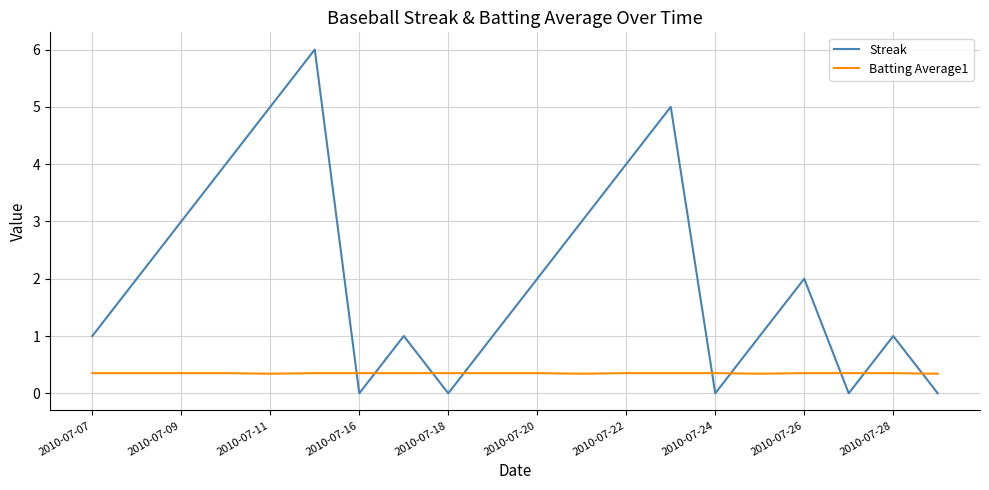

List the series in order of their overall mean, highest first.

Streak, Batting Average1